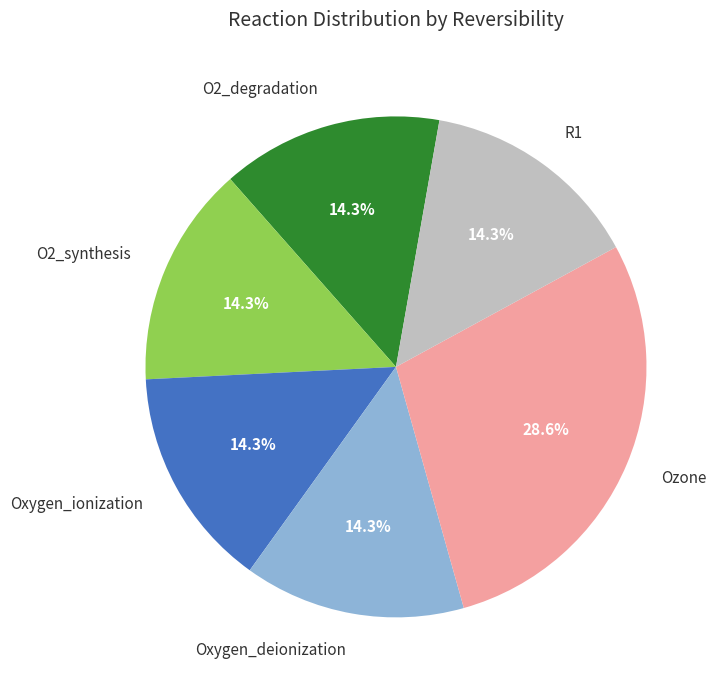

The Oxygen_ionization slice represents 14% of the pie. True or false?

True